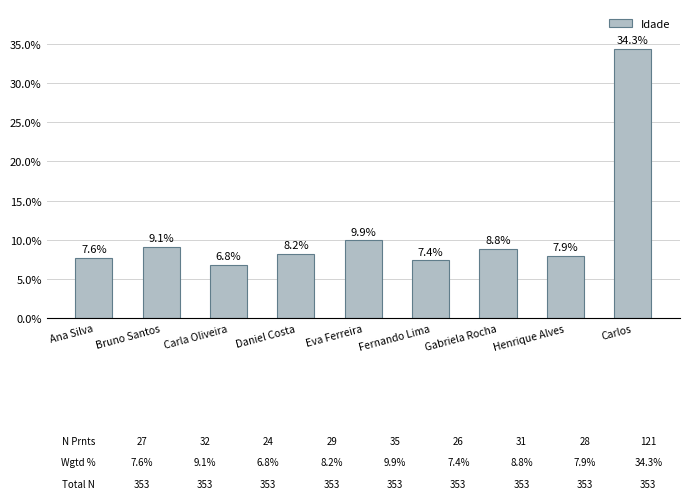

Reading left to right, transcribe all the data shown in this chart.

Ana Silva=7.6	Bruno Santos=9.1	Carla Oliveira=6.8	Daniel Costa=8.2	Eva Ferreira=9.9	Fernando Lima=7.4	Gabriela Rocha=8.8	Henrique Alves=7.9	Carlos=34.3